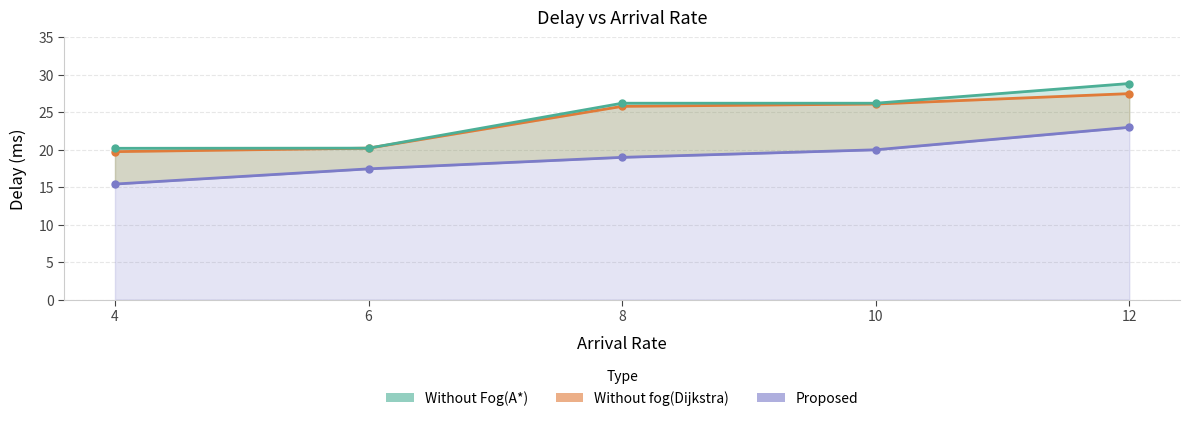

What is the spread (max minus min) of values at 6?

2.8